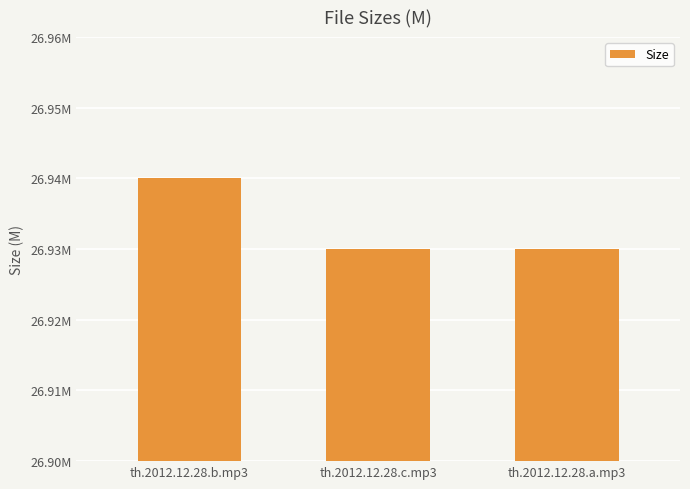

How many distinct data groups are displayed?

1